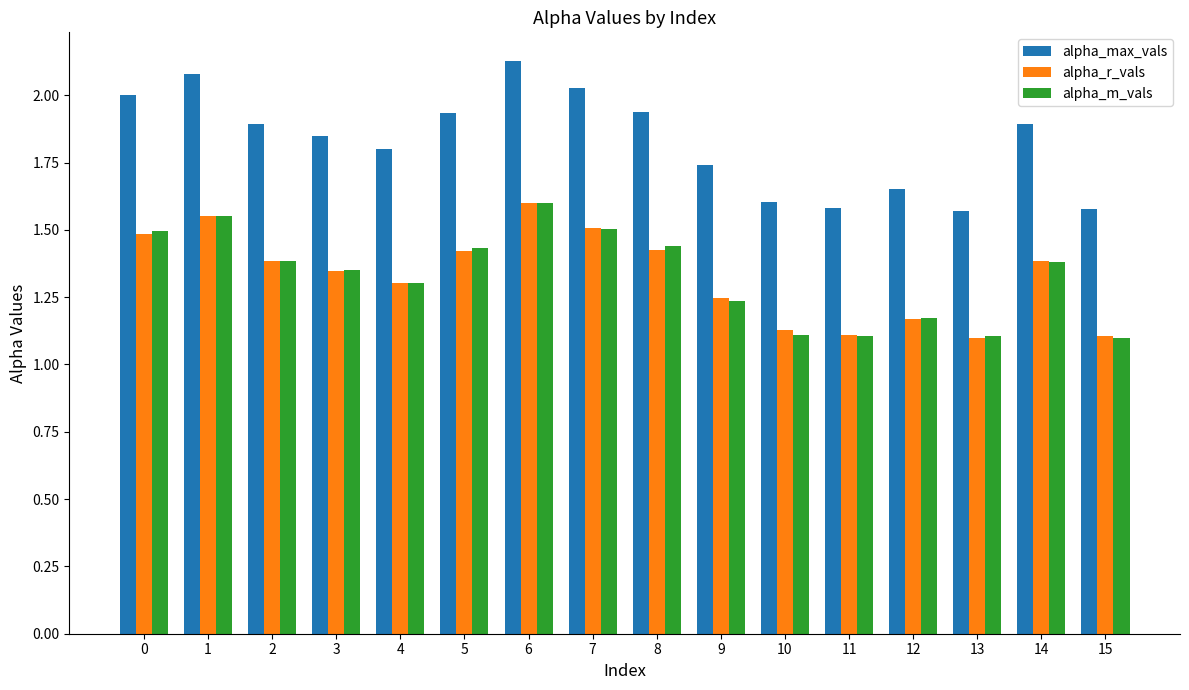

Which series changed the most between 7 and 15?

alpha_max_vals